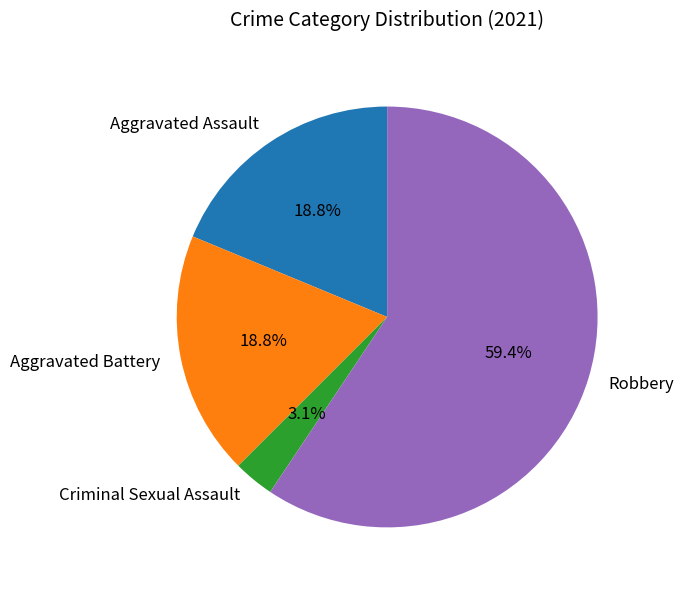

Which has a higher value, Aggravated Assault or Robbery?

Robbery